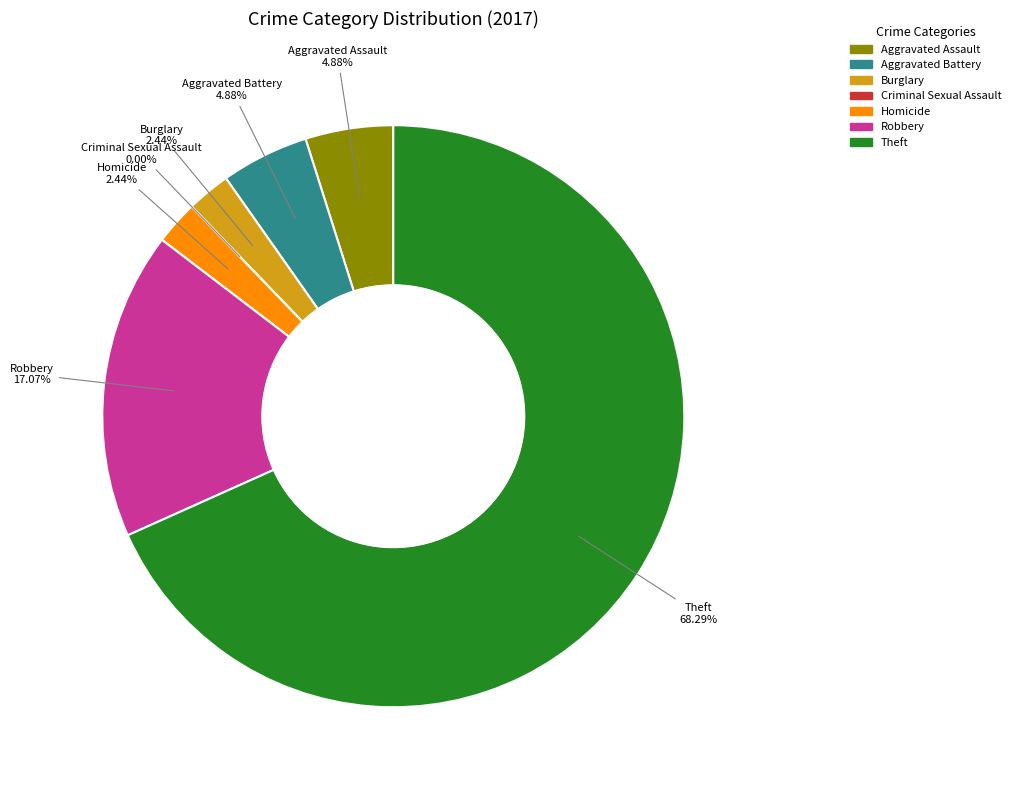

Is Homicide the majority of the pie?

No